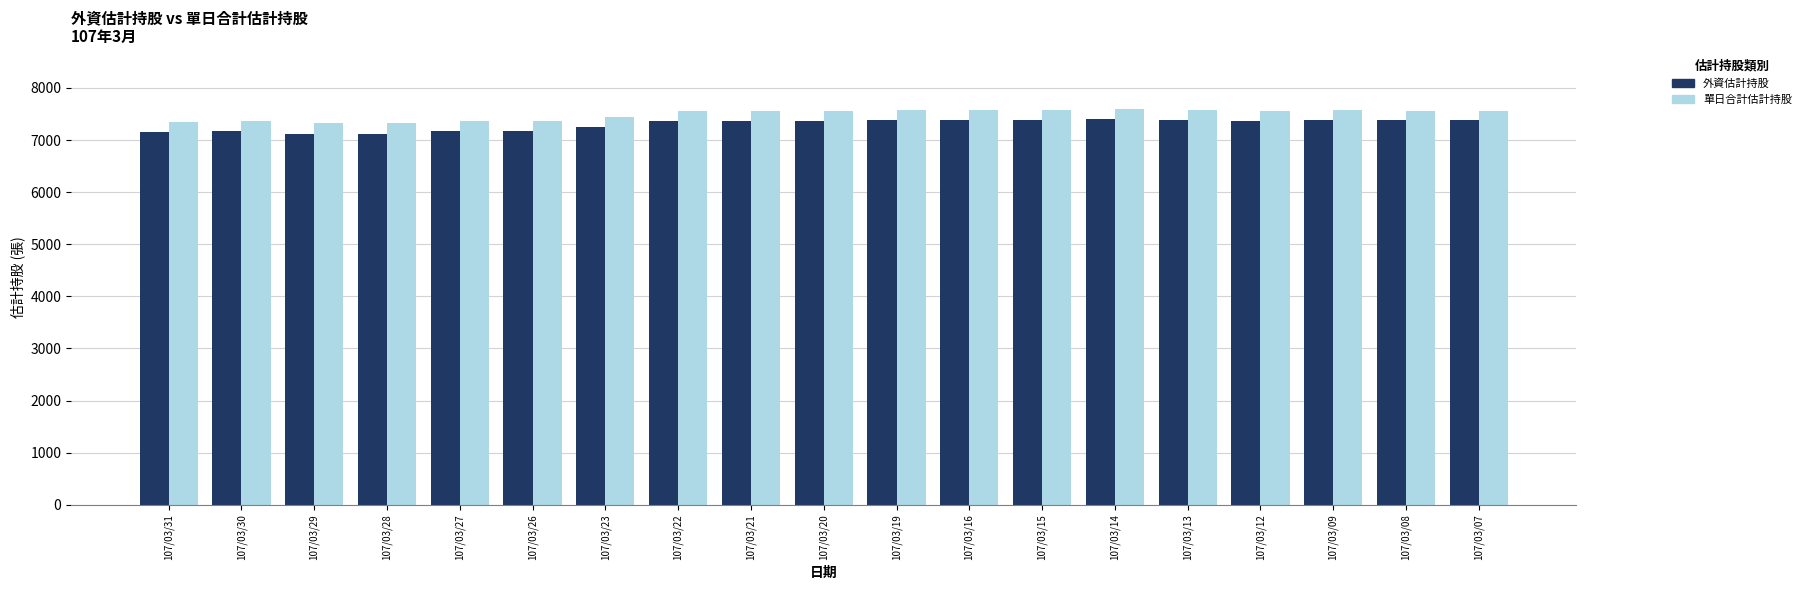

What is the spread (max minus min) of values at 107/03/26?

202